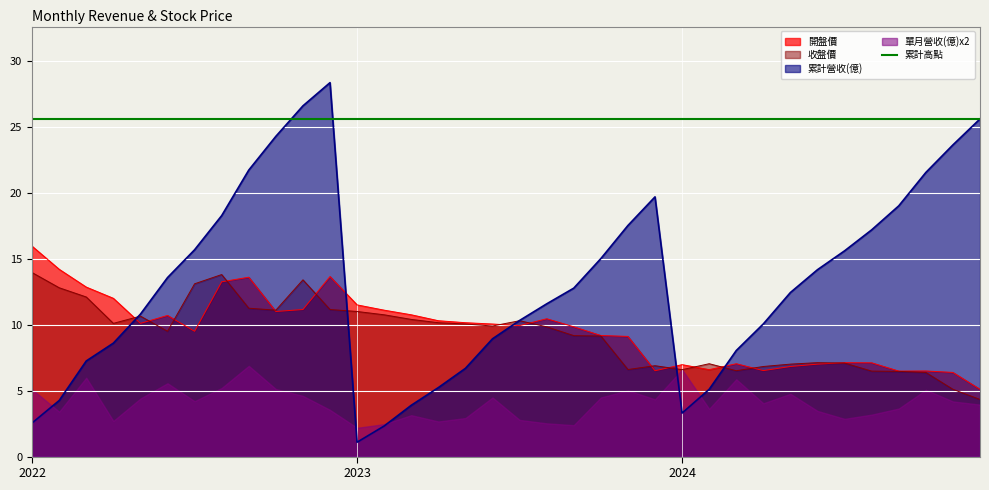

What is the value of the 開盤價 point at the 2nd from the left?

14.2